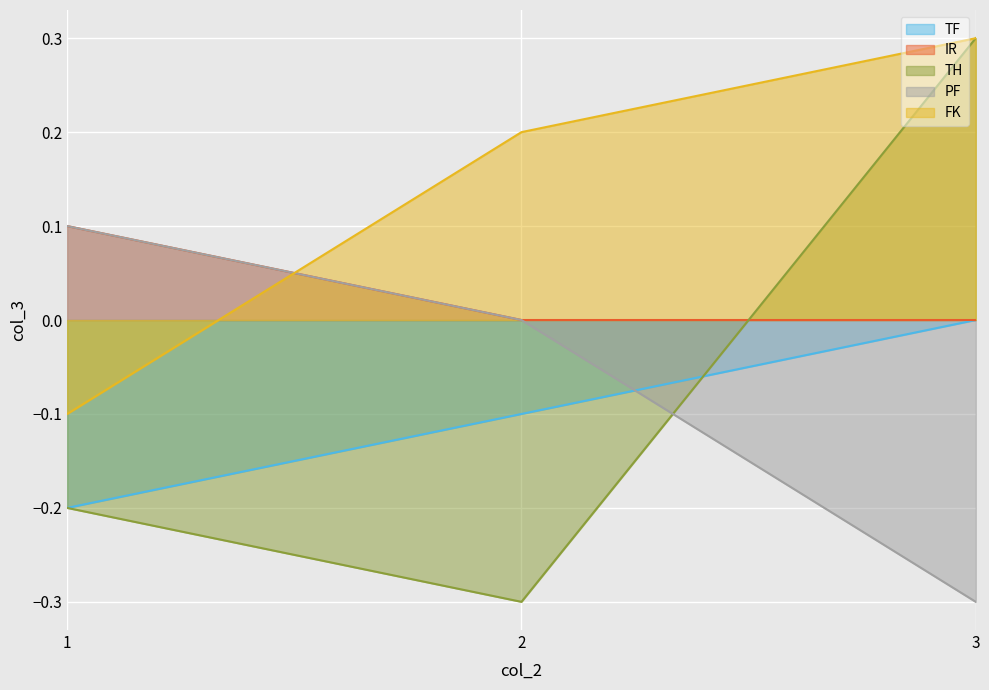

How many data points in TH are less than 0?

2